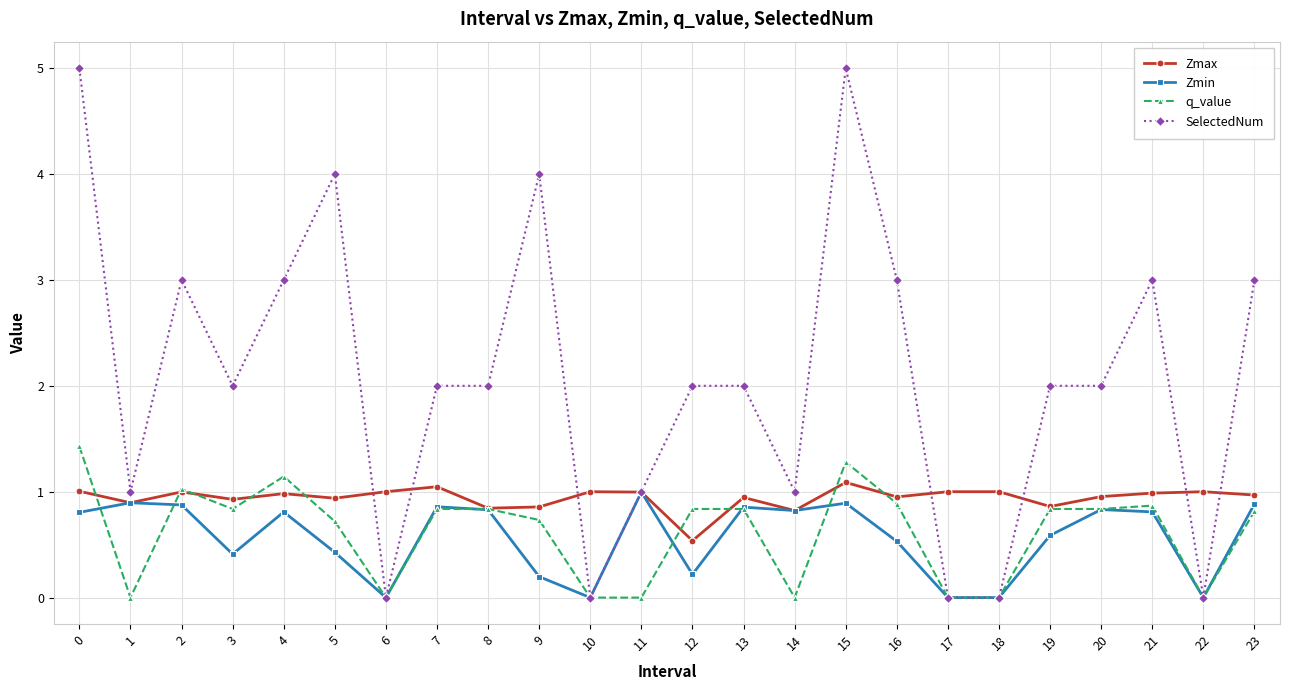

Count the number of data series in this chart.

4